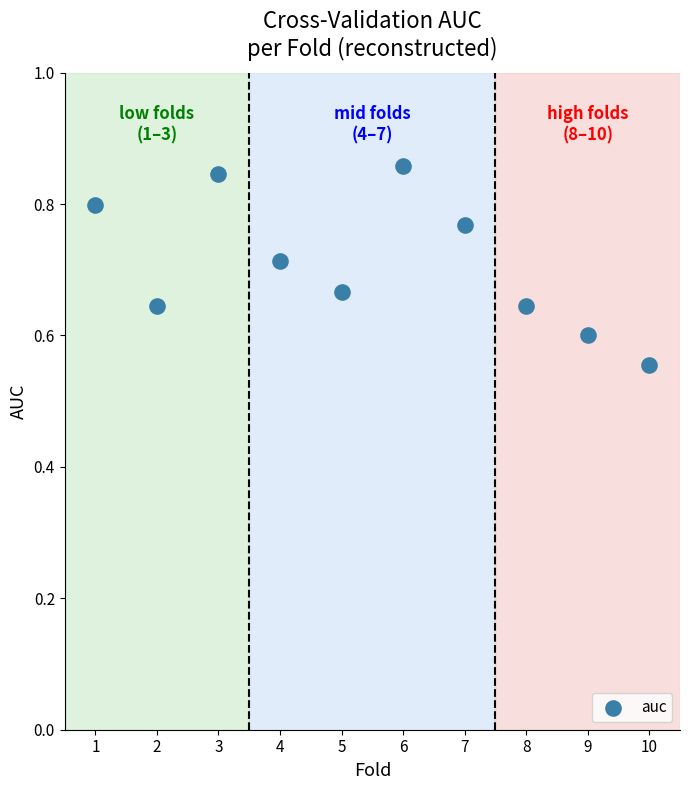

What is the range of X values (max minus min)?

9.0